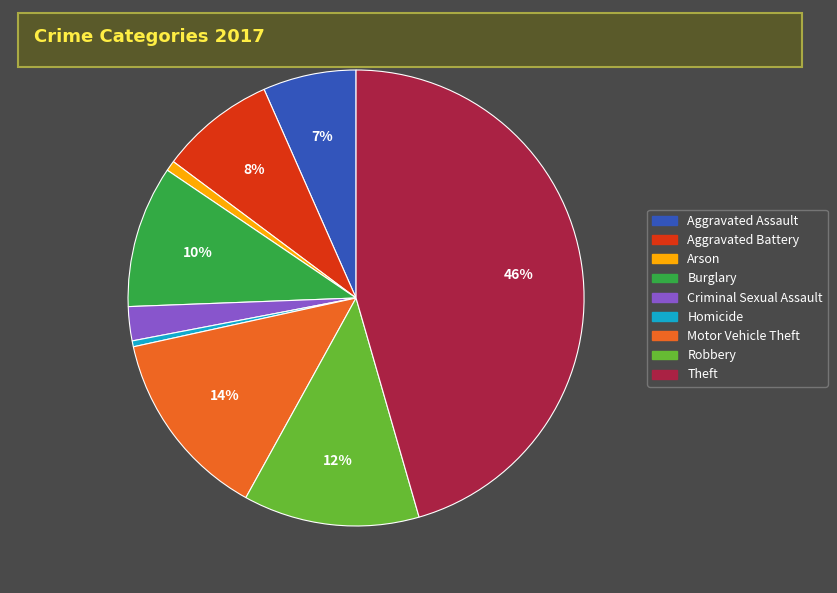

How many segments does this pie chart have?

9